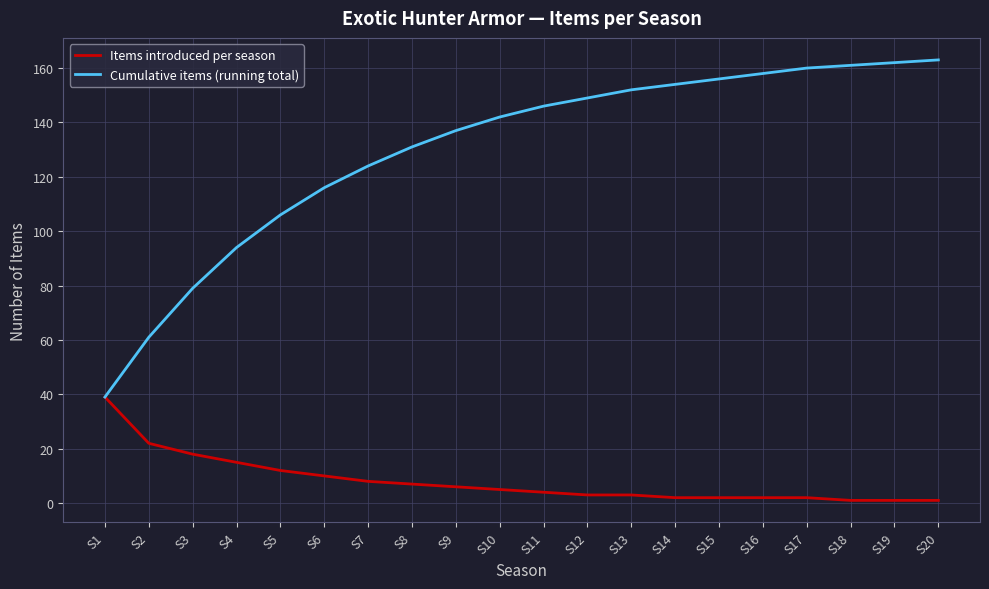

Between S4 and S12, which series saw the biggest shift?

Cumulative items (running total)